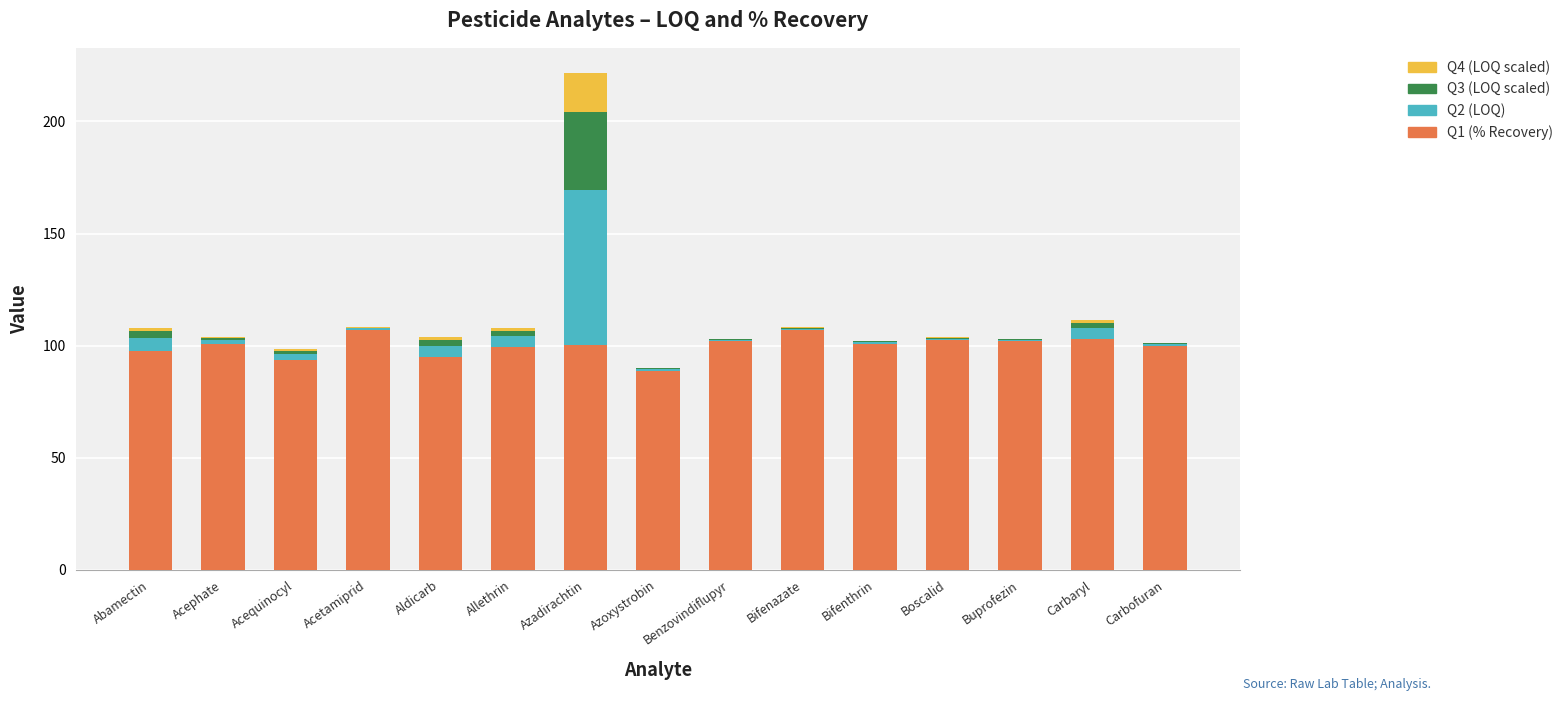

At which category is the sum across all series the highest?

Azadirachtin